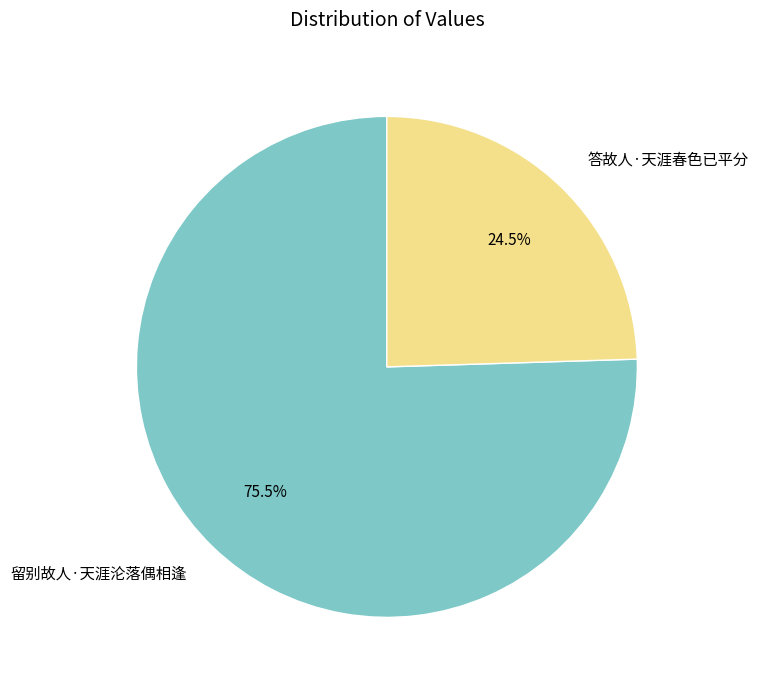

What is the ratio of the value at 答故人·天涯春色已平分 to the value at 留别故人·天涯沦落偶相逢?

0.3